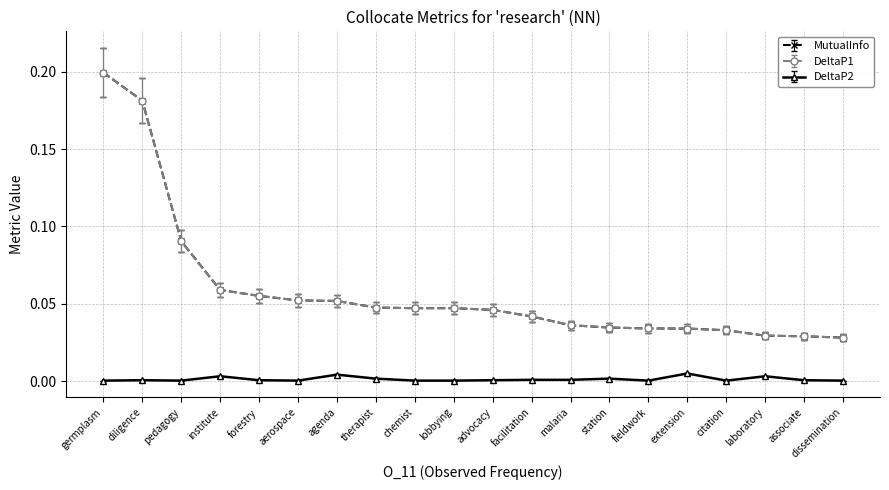

What is the sum of the MutualInfo values at advocacy and associate?

0.1